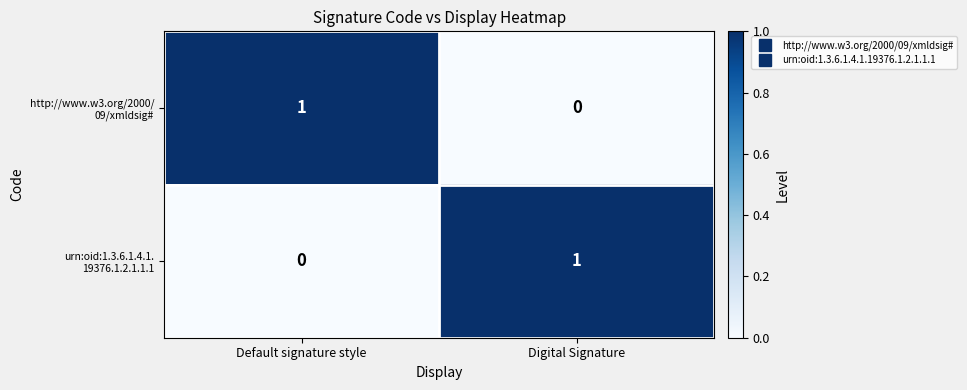

Count the number of data series in this chart.

2